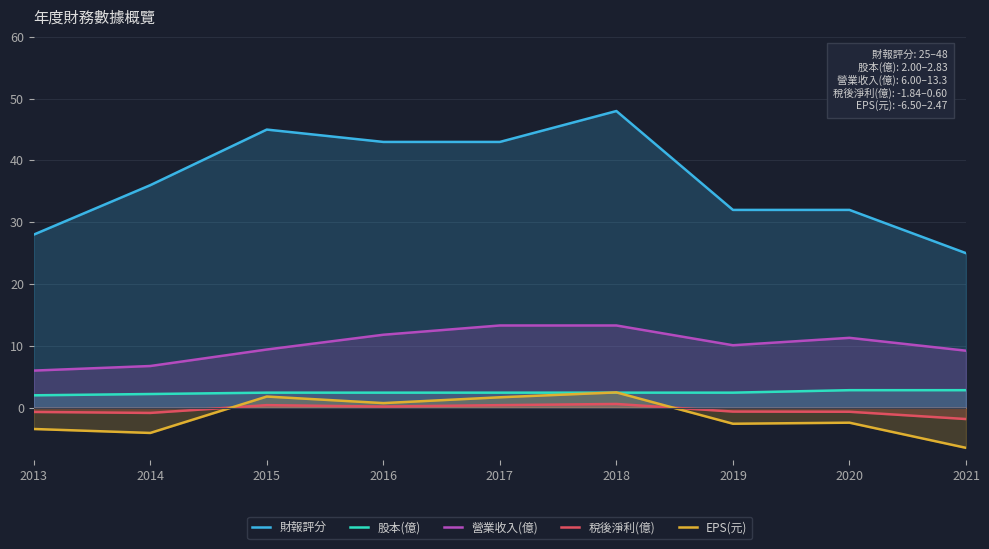

What are all the series names shown in the legend?

財報評分, 股本(億), 營業收入(億), 稅後淨利(億), EPS(元)